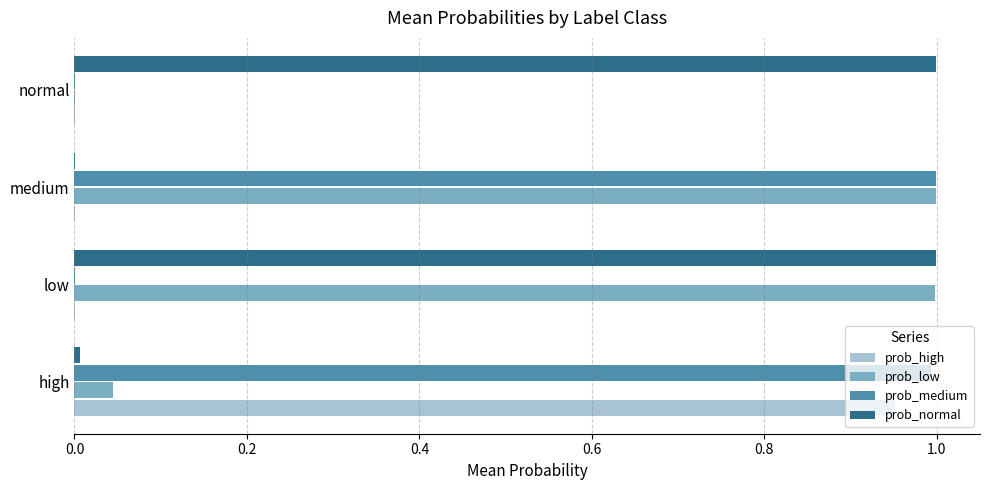

The value of prob_low at medium is 1.0. True or false?

True